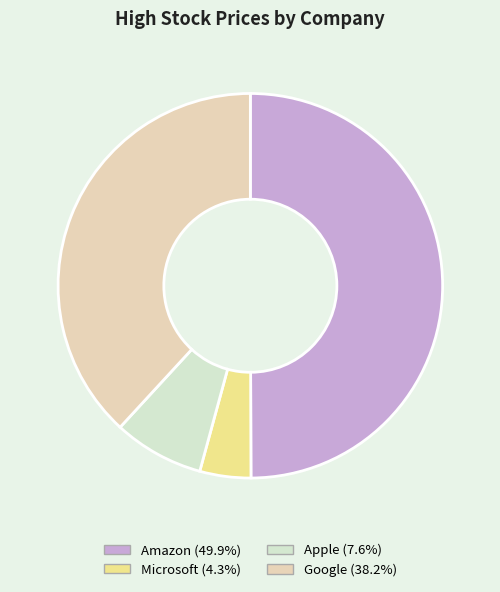

Rank the categories by value from lowest to highest.

Microsoft, Apple, Google, Amazon